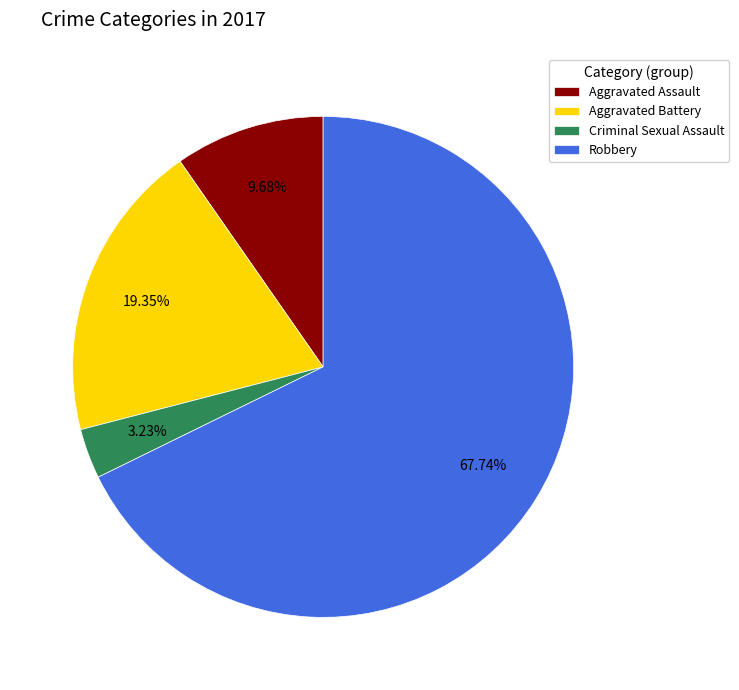

What is the ratio of the value at Aggravated Battery to the value at Aggravated Assault?

2.0